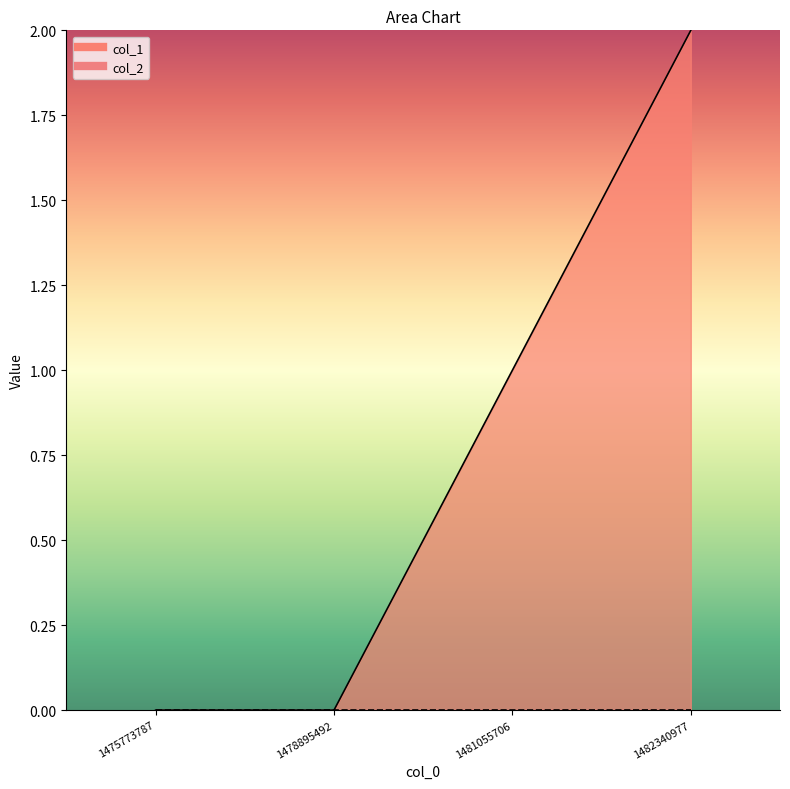

Which category has the lowest value across all series?

1475773787